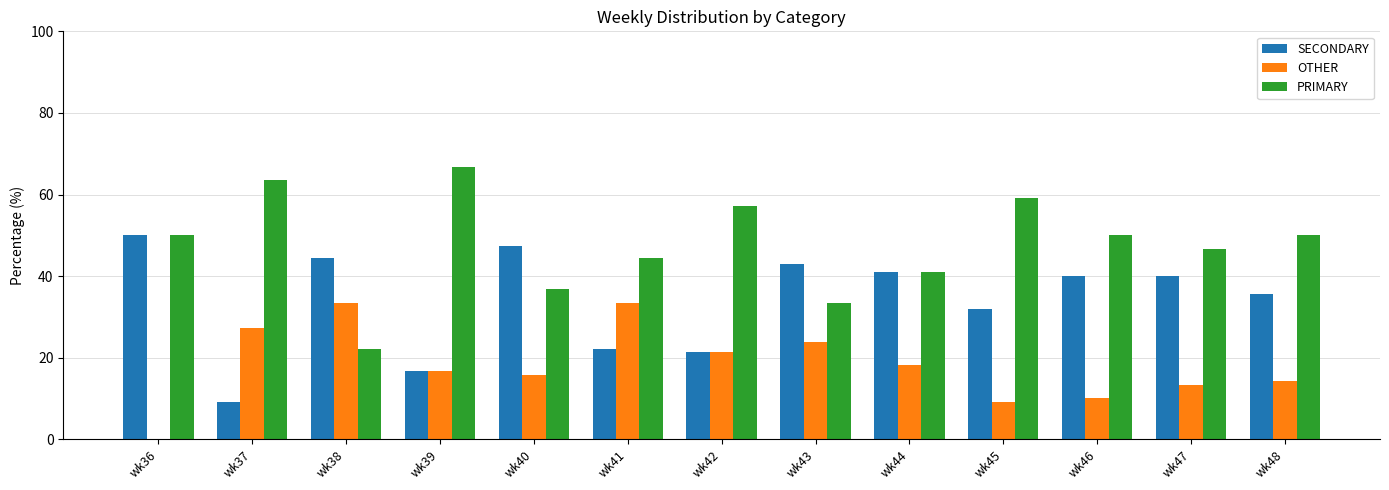

The value of PRIMARY at wk47 is 46.7. True or false?

True